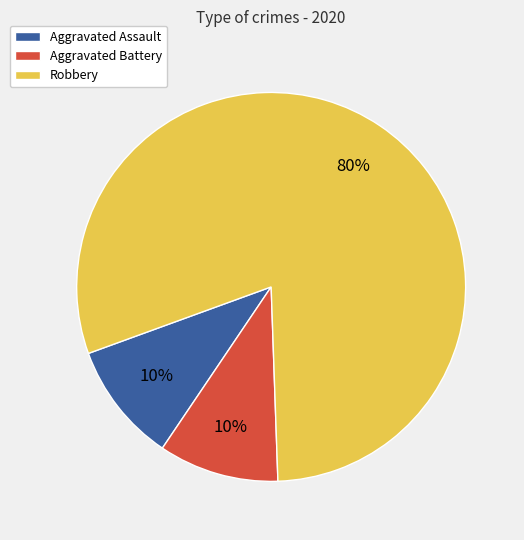

Combined, do Aggravated Battery and Aggravated Assault account for over 50%?

No